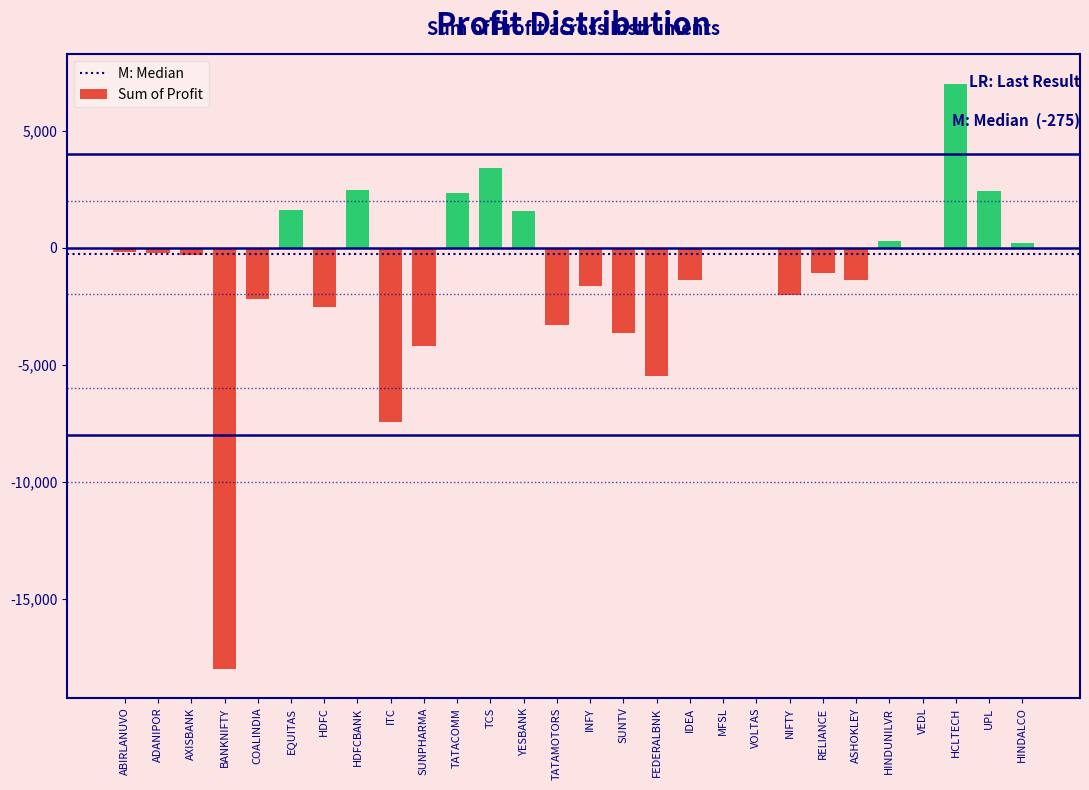

The chart shows a value of 16833.4 at VEDL. True or false?

False